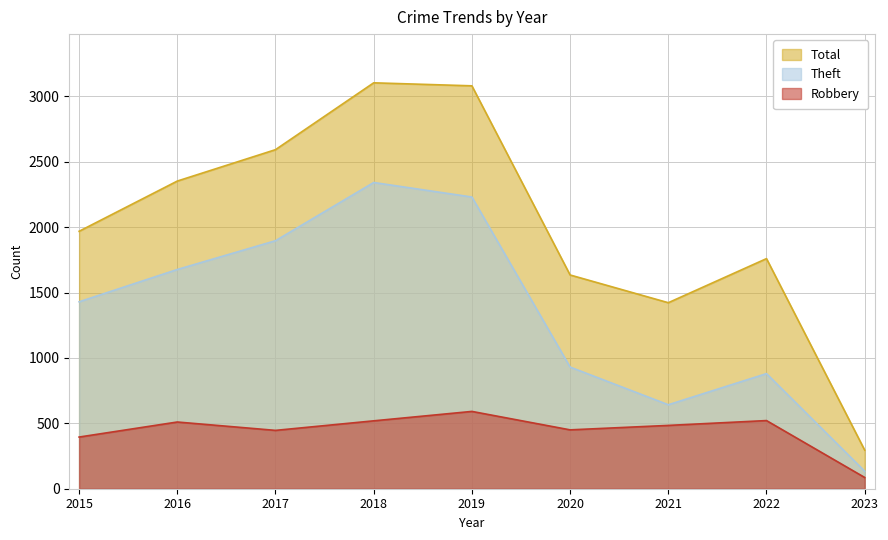

Reading left to right, extract all data points from this chart.

Total: 1968	2352	2592	3103	3080	1634	1422	1759	295
Theft: 1429	1676	1896	2341	2230	930	642	880	134
Robbery: 395	510	446	519	591	450	484	521	86